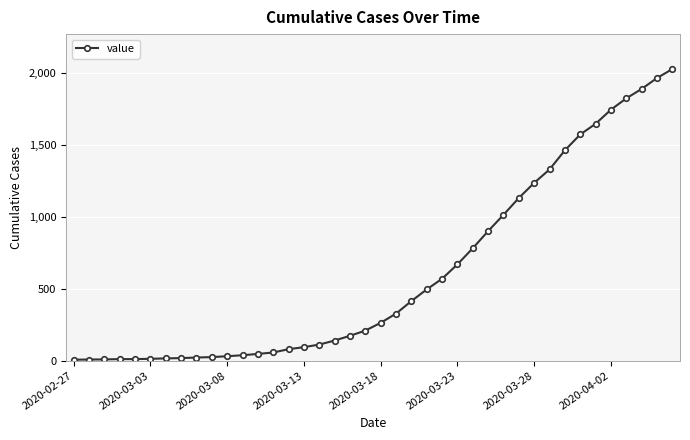

What is the difference between the second highest and minimum values?

1956